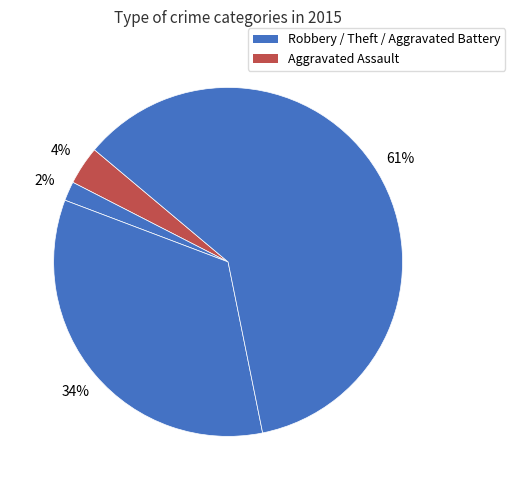

What is the smallest slice in the pie chart?

Aggravated Battery